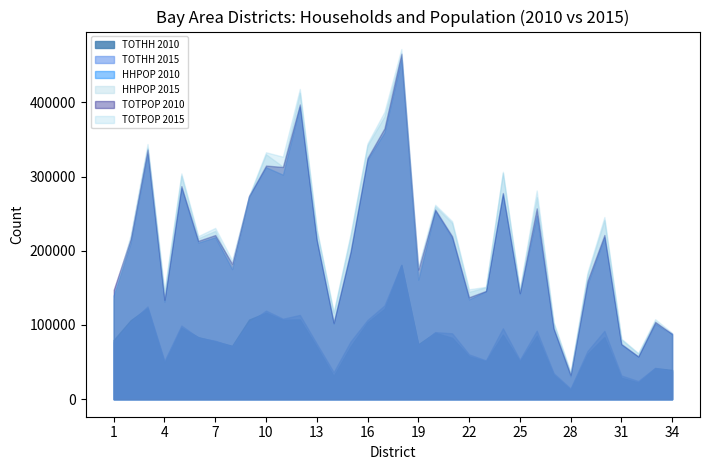

Is the value of TOTPOP_2015 at 32 greater than the value of TOTHH at 15?

No